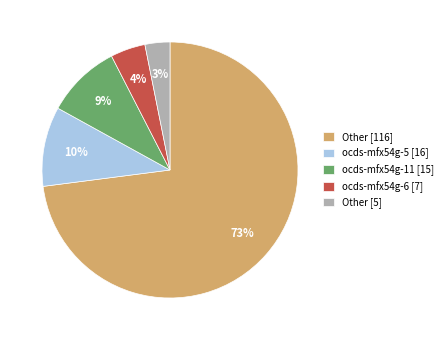

Which category has the biggest portion of the pie?

Other [116]